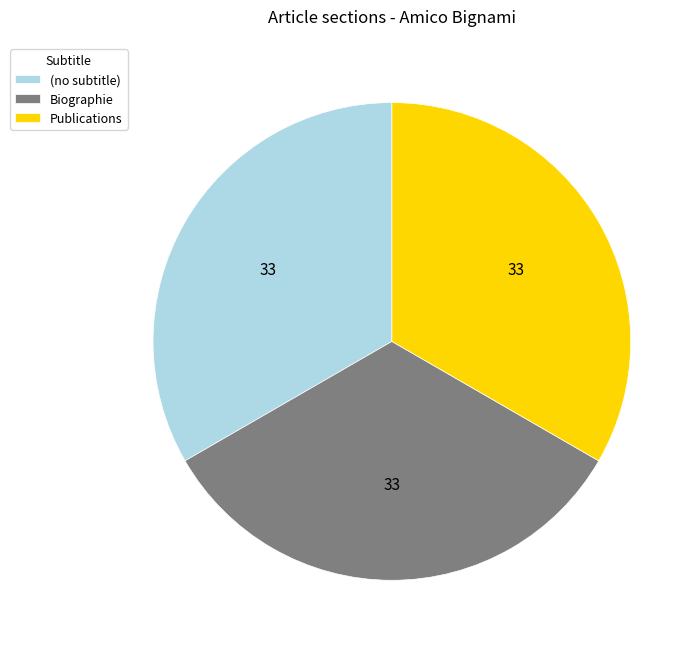

Is it true that (no subtitle) is 41% of the pie?

False